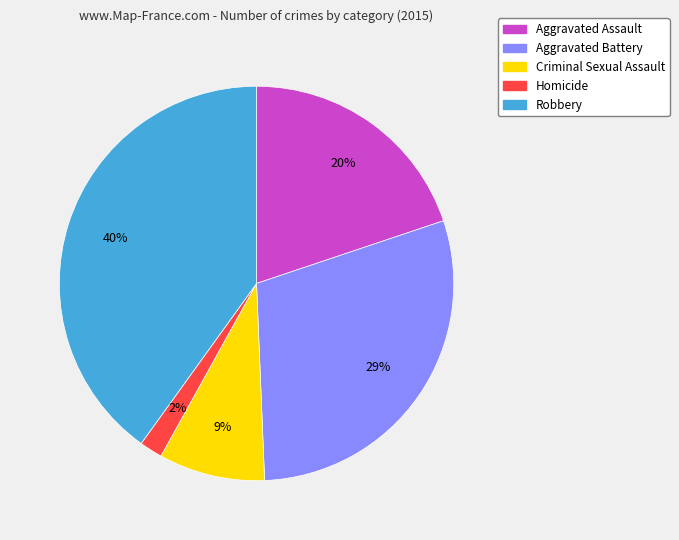

How many slices are in this pie chart?

5